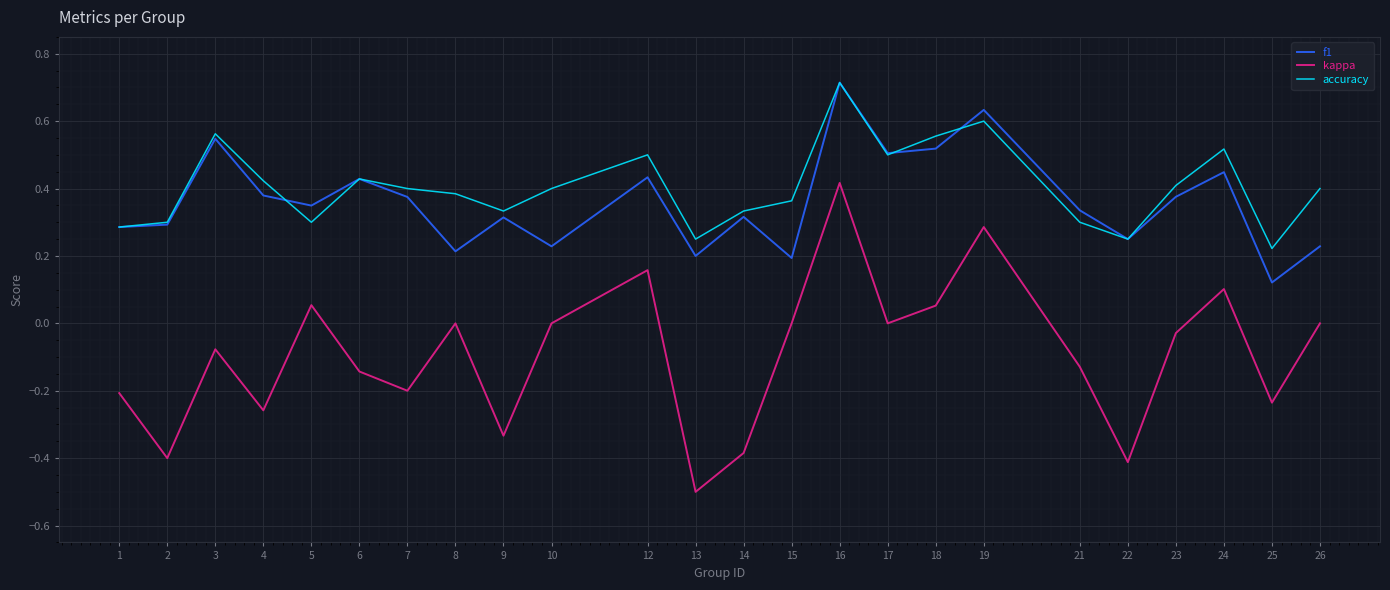

The kappa series shows -0.3 at 22. True or false?

False